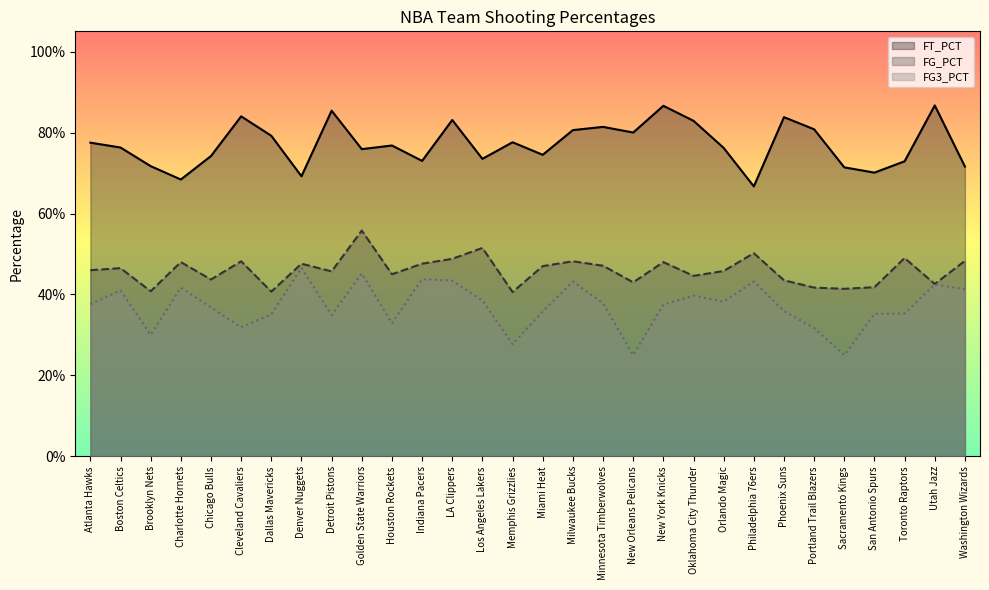

In FG3_PCT, how many points are higher than both neighbors (excluding endpoints)?

9